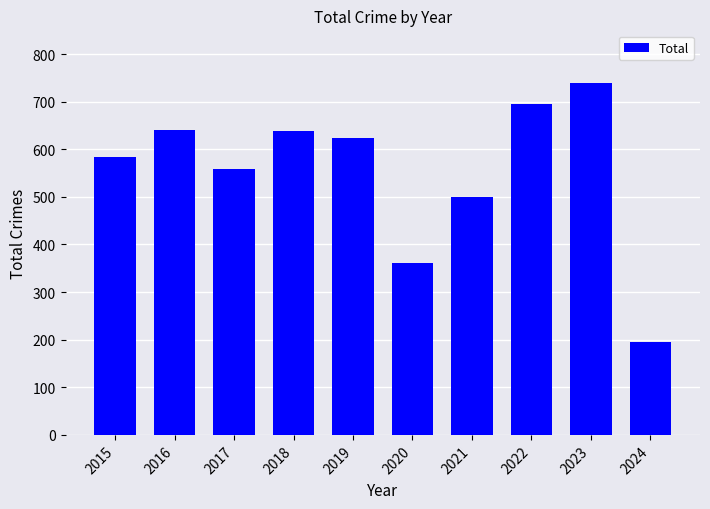

What is the average value?

554